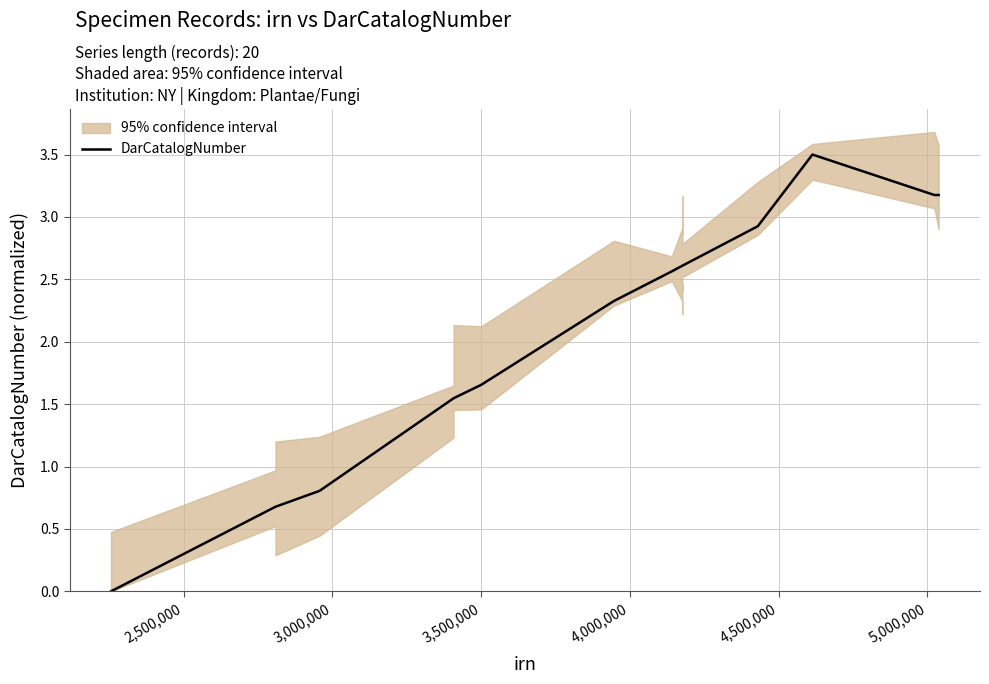

Reading left to right, list all the values displayed in this chart.

0.0	0.7	0.7	0.8	1.5	1.5	1.7	2.3	2.6	2.6	2.6	2.6	2.6	2.6	2.6	2.6	2.9	3.5	3.2	3.2